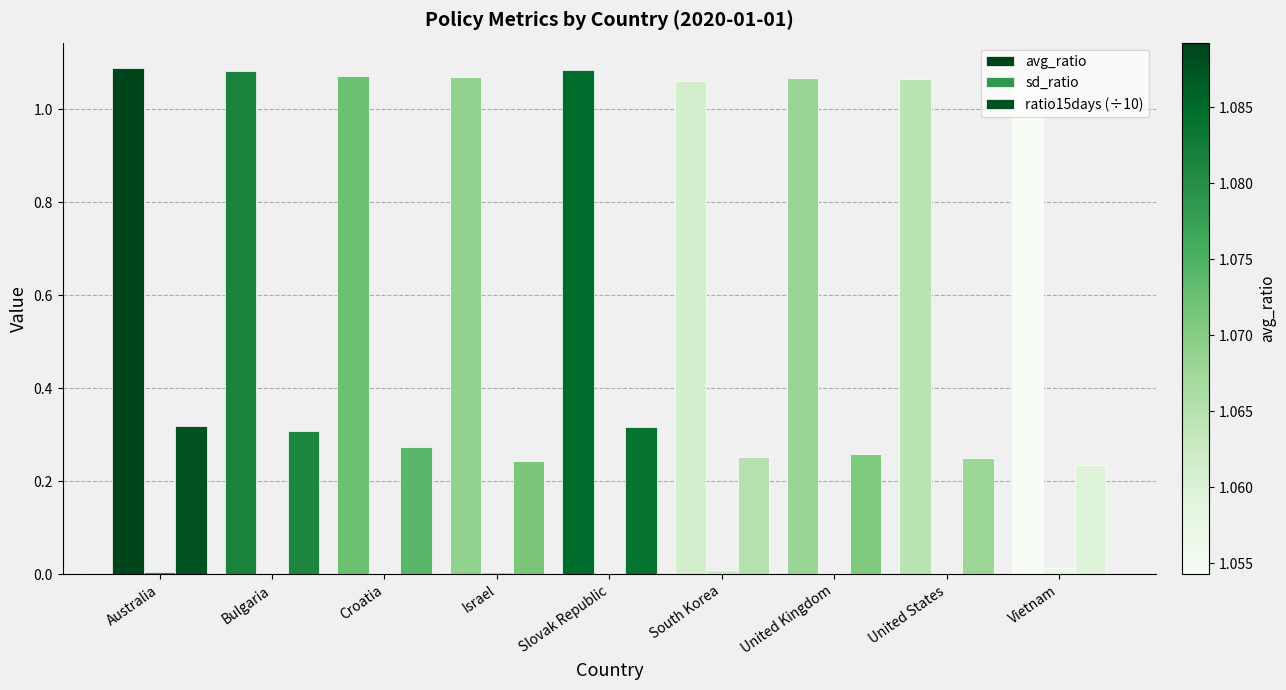

Is the value of avg_ratio at United States greater than the value of sd_ratio at Vietnam?

Yes